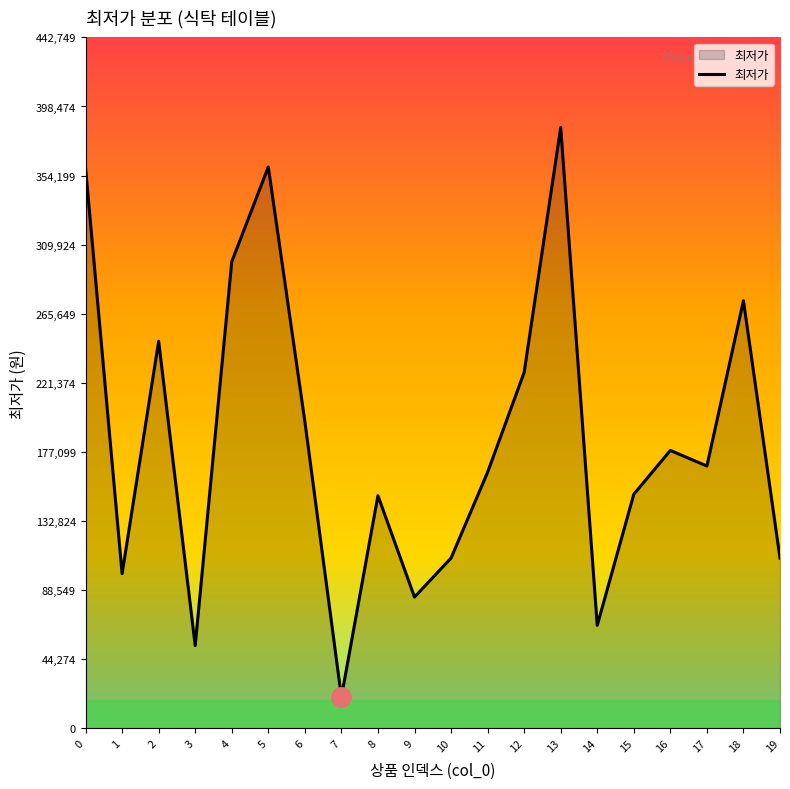

True or false: the data shows 57347 at 6.

False